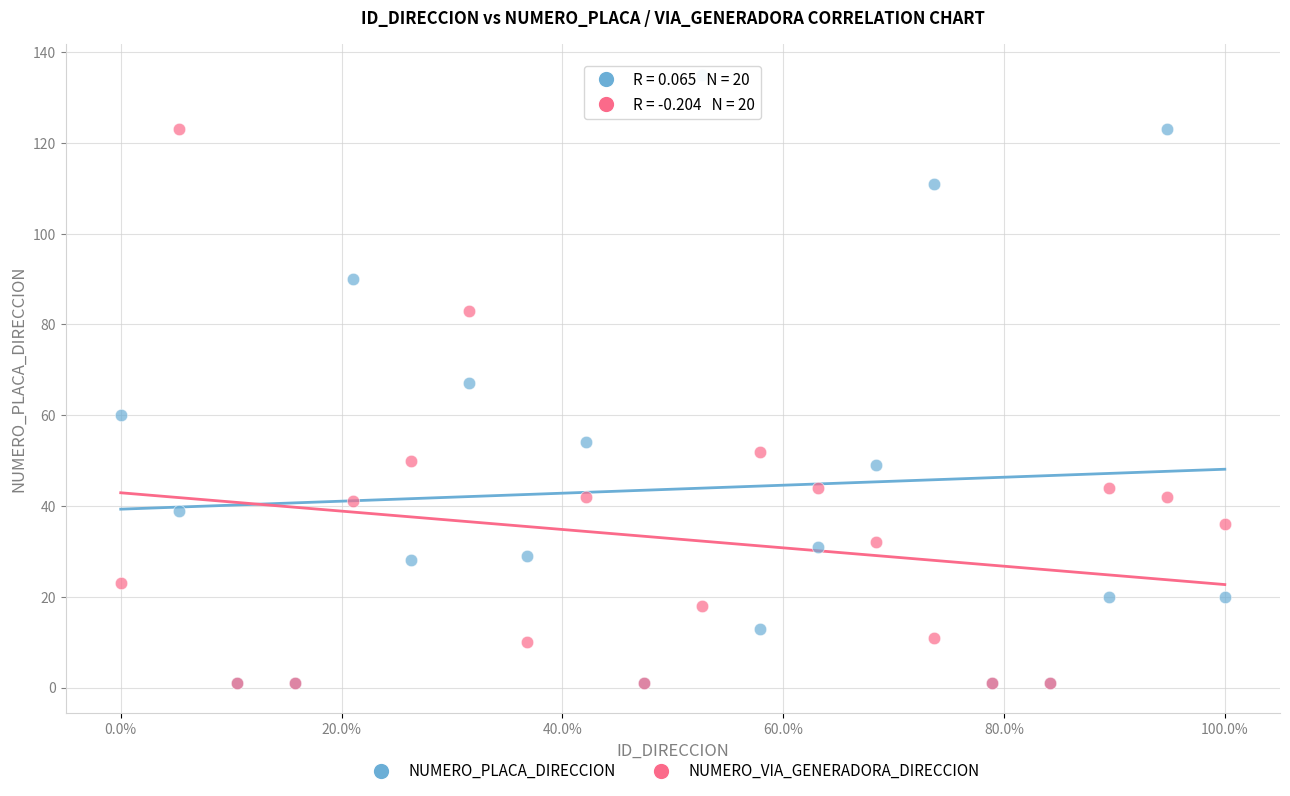

Which series contains the highest Y value?

NUMERO_PLACA_DIRECCION